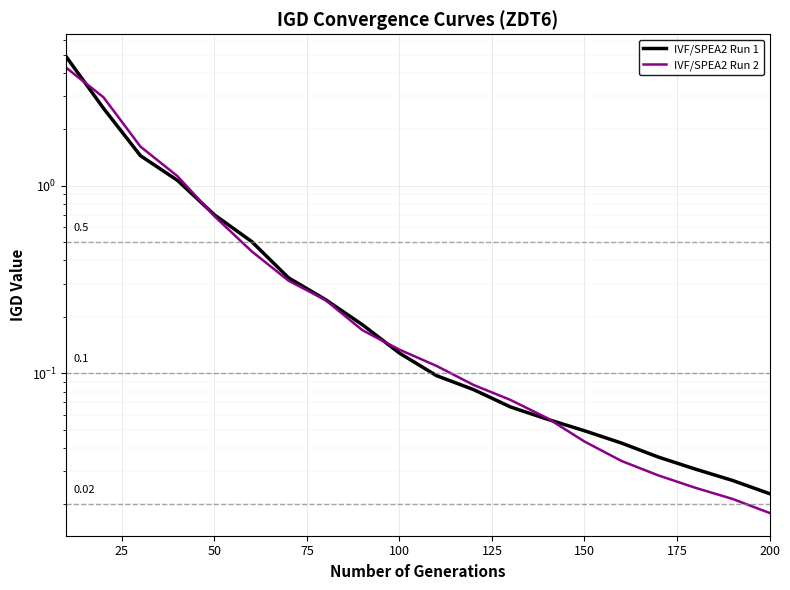

Which has a higher value, 175 or 25?

25